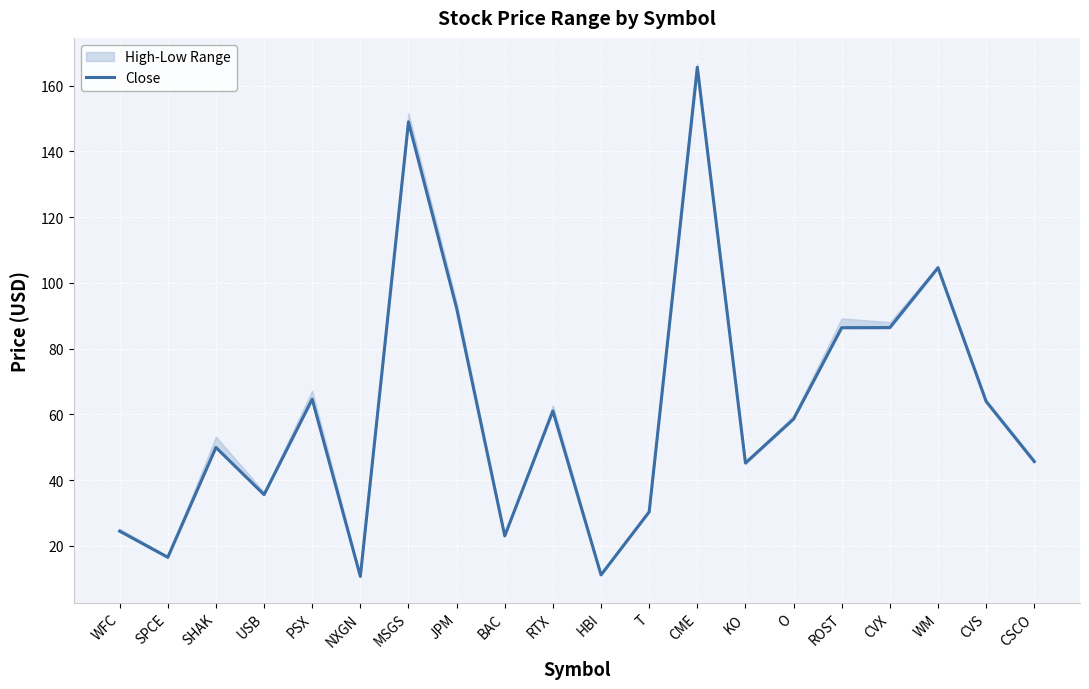

What is the minimum value shown in the chart?

10.7